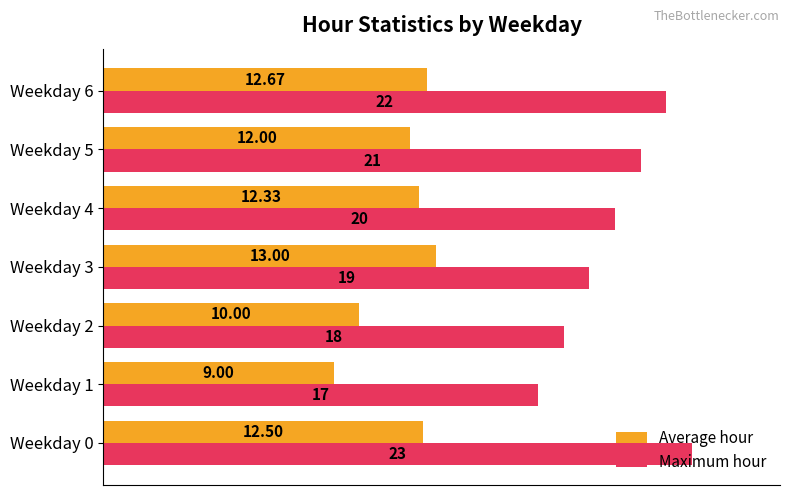

Between Weekday 0 and Weekday 4, which series saw the biggest shift?

Maximum hour